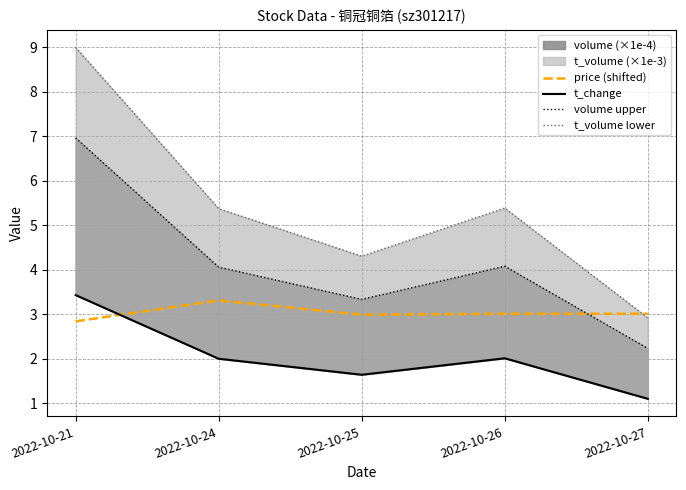

At 2022-10-25, list the series in order from smallest to largest.

t_change, price (shifted), volume upper, t_volume lower